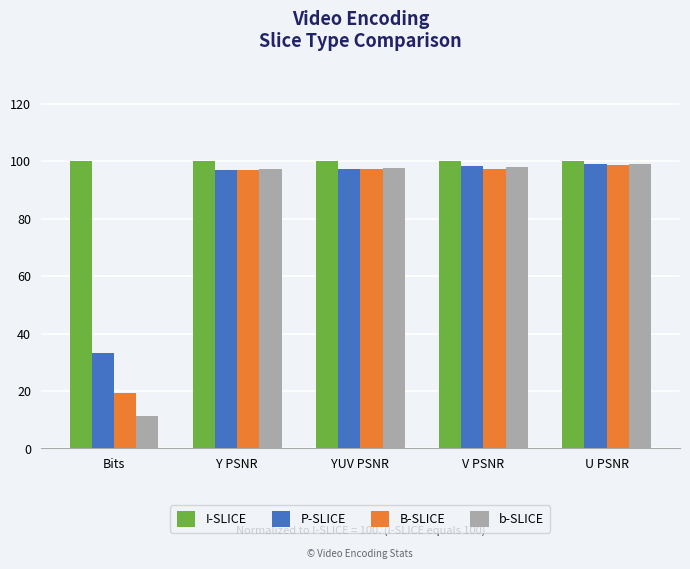

What are all the series names shown in the legend?

I-SLICE, P-SLICE, B-SLICE, b-SLICE